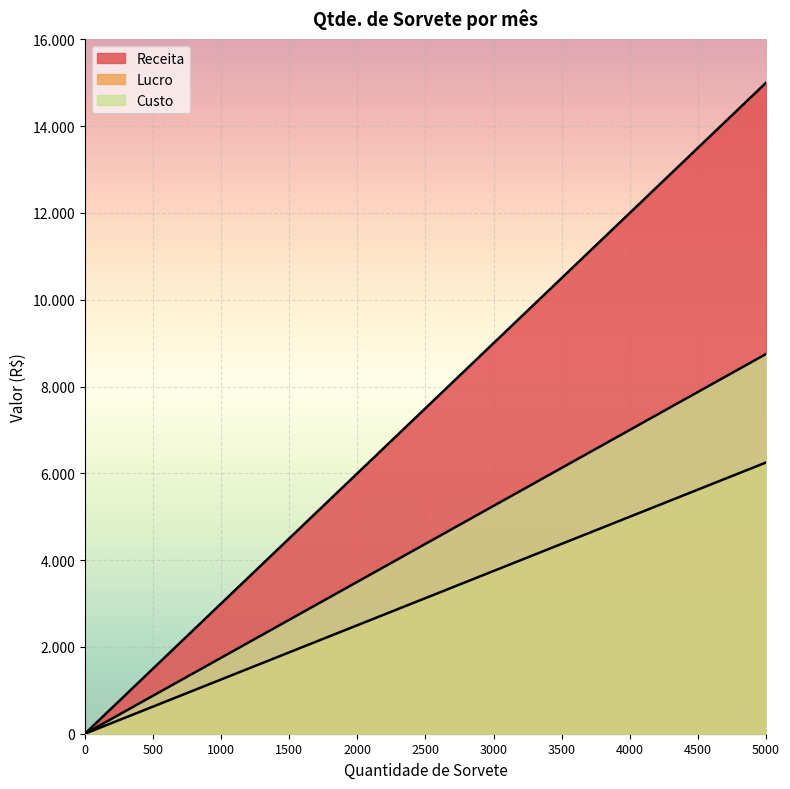

How many Lucro values are between 1250 and 5000?

7